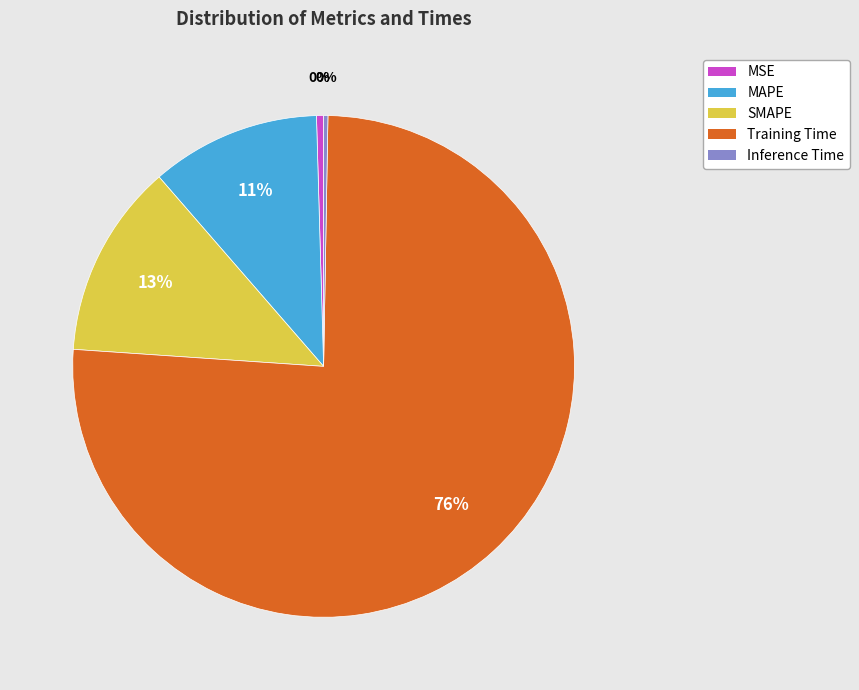

Does Training Time account for over 50% of the chart?

Yes